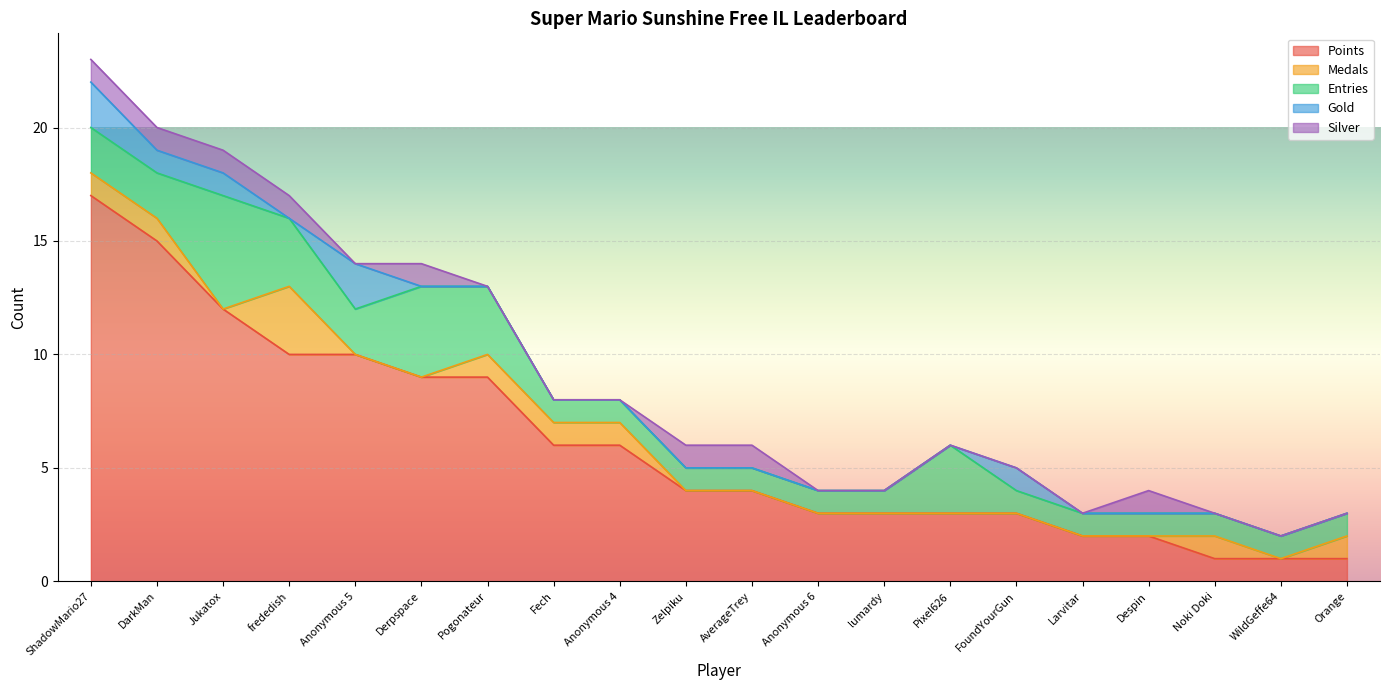

Reading left to right, what are all the values shown in this chart?

Points: 17	15	12	10	10	9	9	6	6	4	4	3	3	3	3	2	2	1	1	1
Medals: 1	1	0	3	0	0	1	1	1	0	0	0	0	0	0	0	0	1	0	1
Entries: 2	2	5	3	2	4	3	1	1	1	1	1	1	3	1	1	1	1	1	1
Gold: 2	1	1	0	2	0	0	0	0	0	0	0	0	0	1	0	0	0	0	0
Silver: 1	1	1	1	0	1	0	0	0	1	1	0	0	0	0	0	1	0	0	0